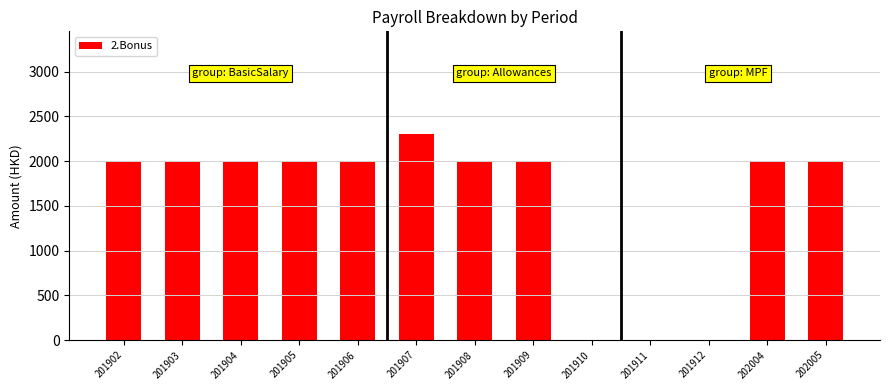

What is the ratio of the value at 201906 to the value at 201908?

1.0